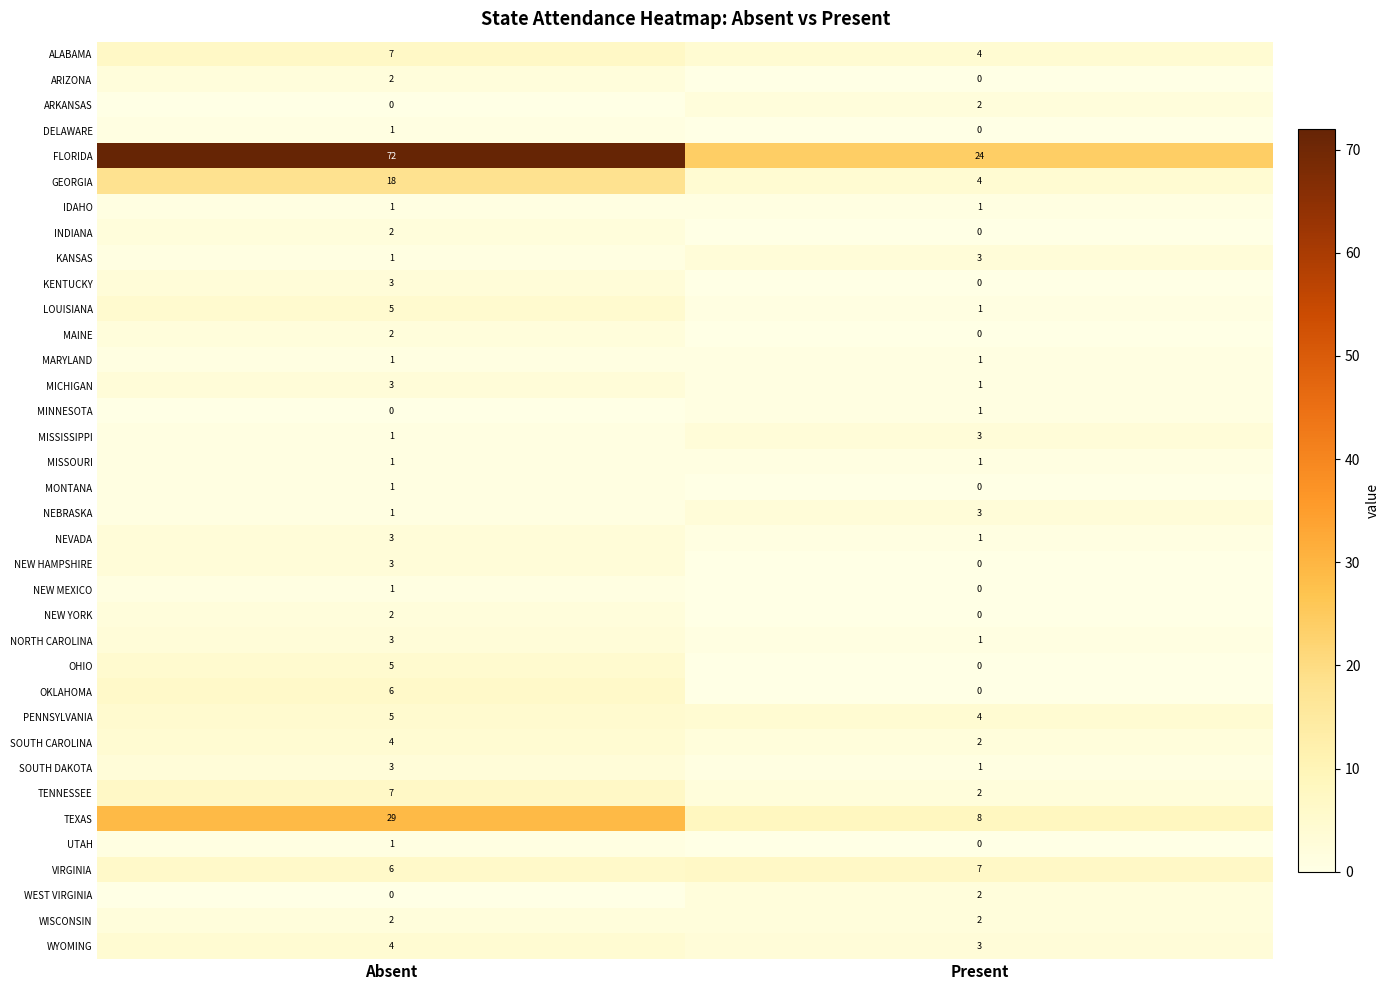

What is the total value across all series at Absent?

206